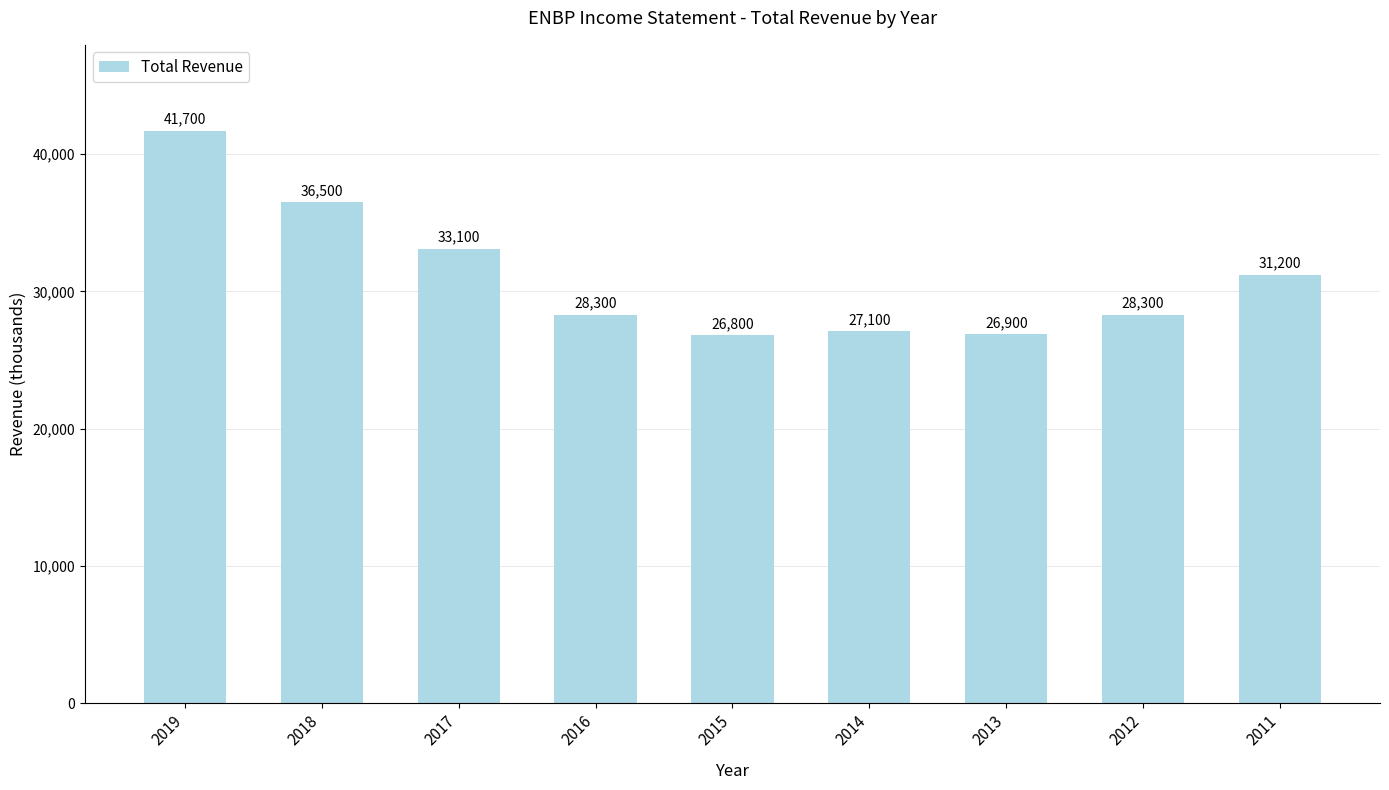

At which label does the data first exceed 28300?

2019